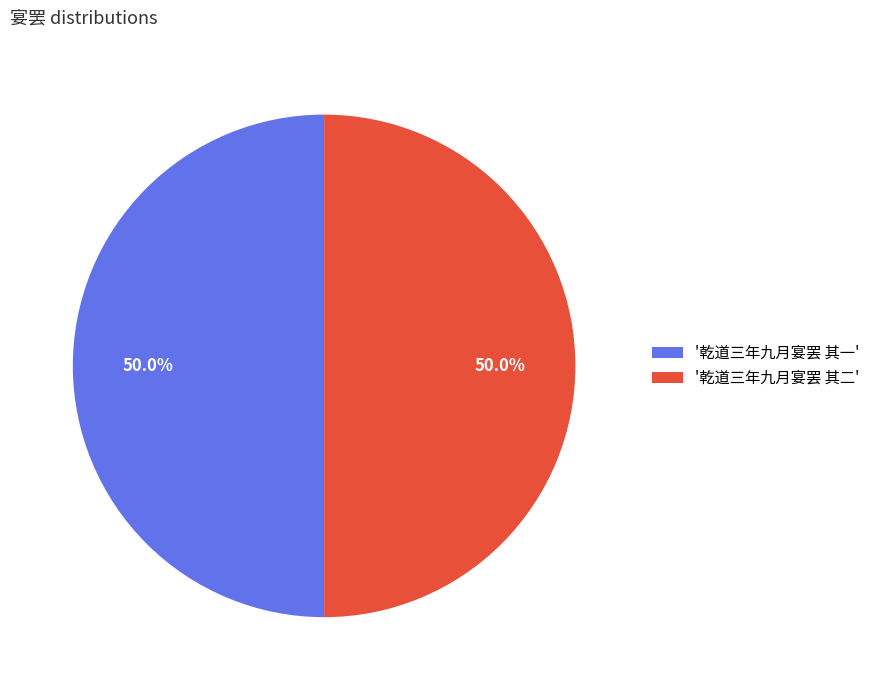

What portion of the pie excludes '乾道三年九月宴罢 其一'?

50.0%